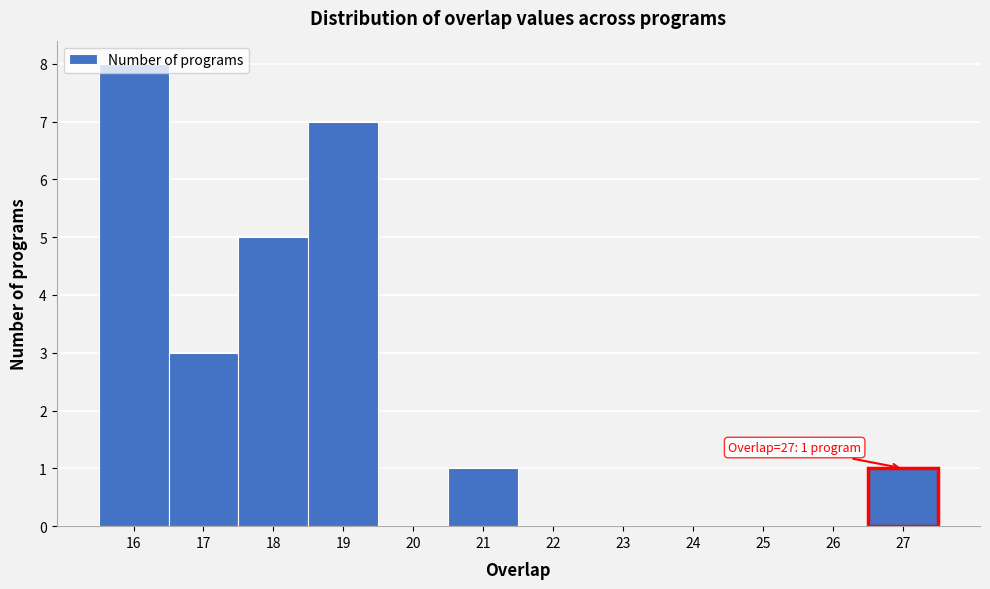

Over which range of the x-axis is the bar tallest?

15.5 to 16.5